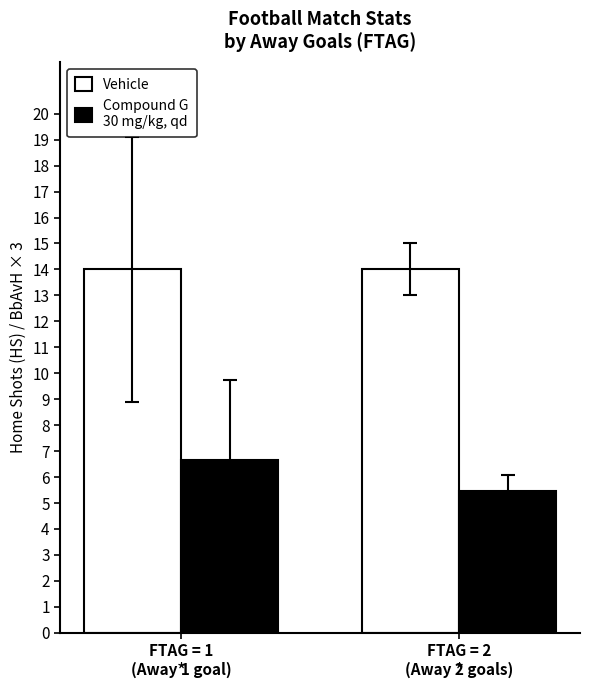

What is the maximum value shown in the chart?

14.0